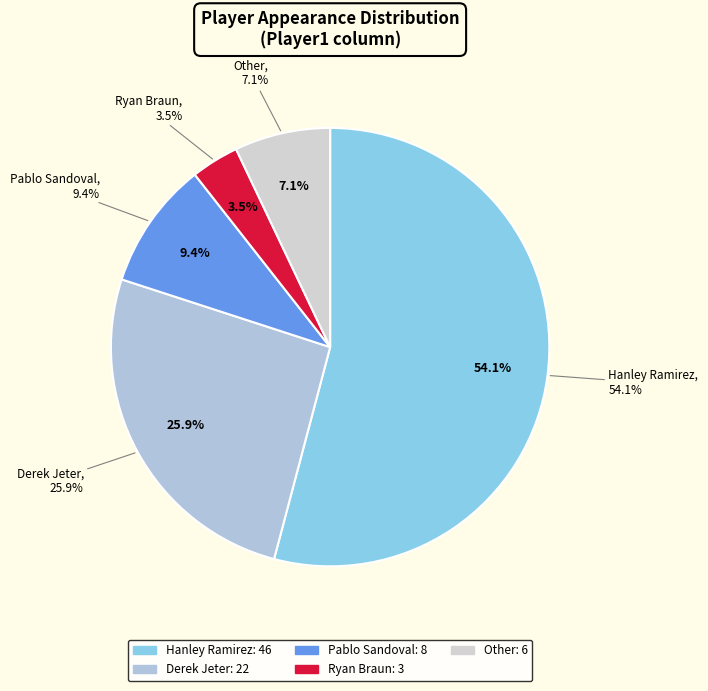

Is it true that Ryan Braun is 9% of the pie?

False